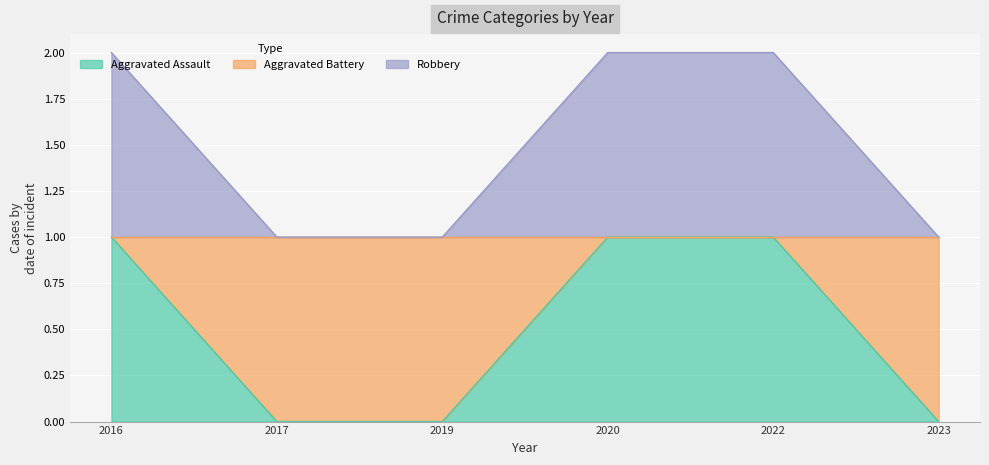

Rank the series at 2019 from lowest to highest value.

Aggravated Assault, Robbery